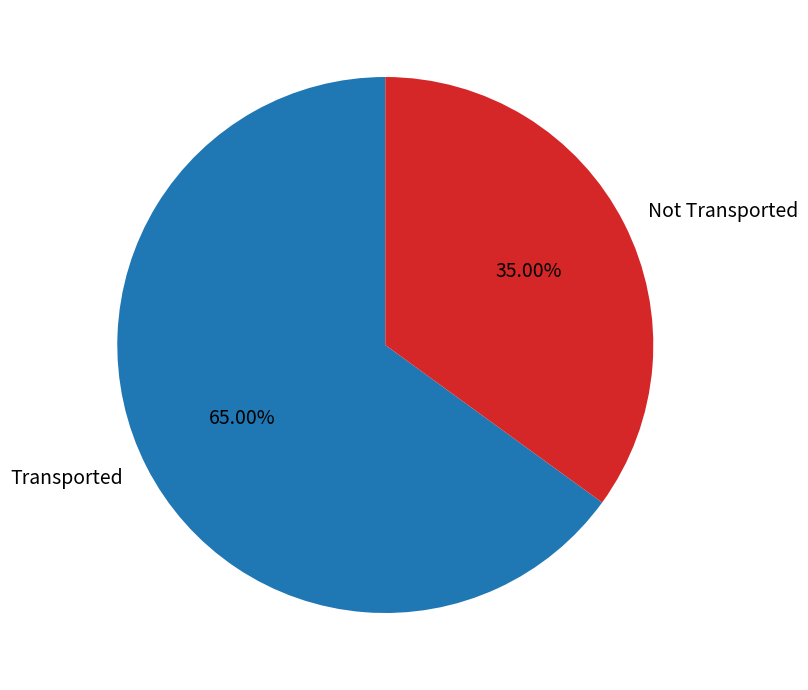

Count the number of slices in the pie.

2